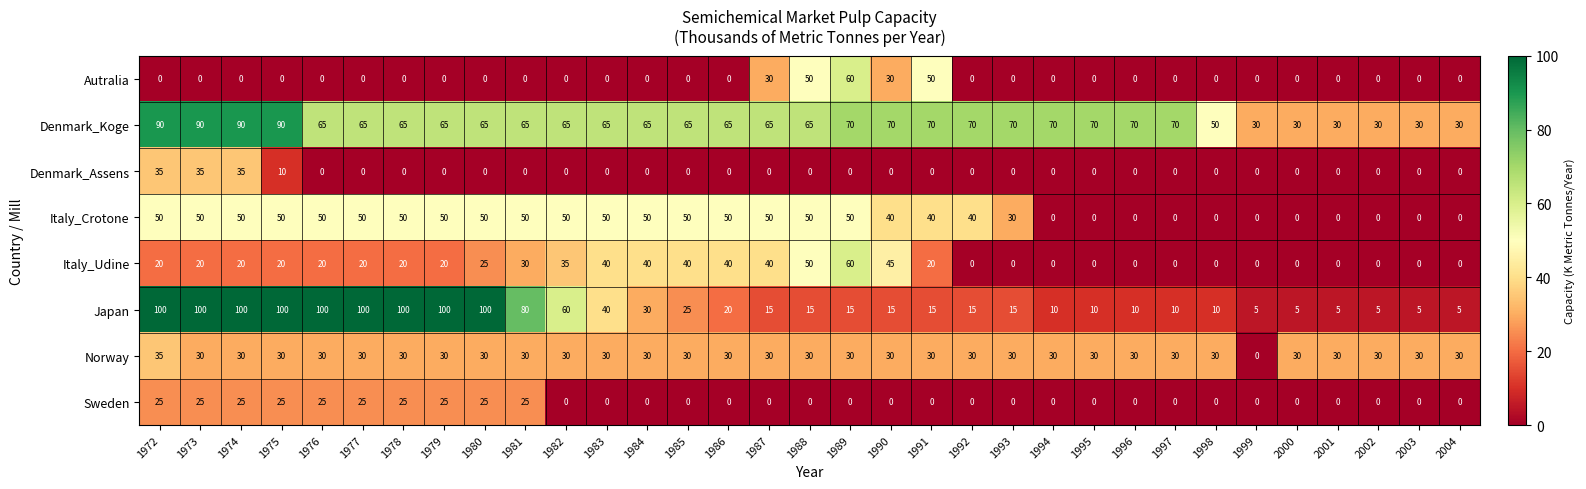

At how many categories does at least one series exceed 78?

10